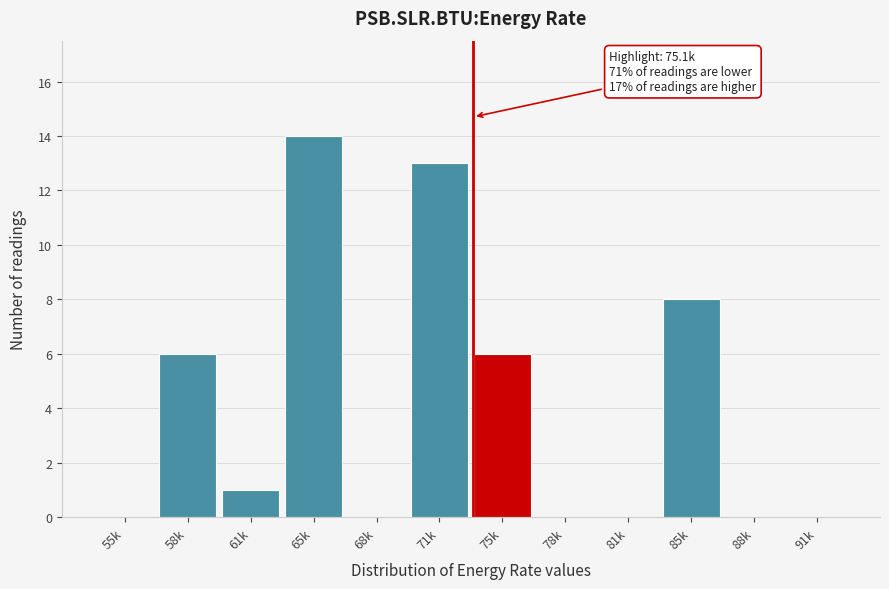

Reading left to right, transcribe all the data shown in this chart.

55k=0	58k=6	61k=1	65k=14	68k=0	71k=13	75k=6	78k=0	81k=0	85k=8	88k=0	91k=0